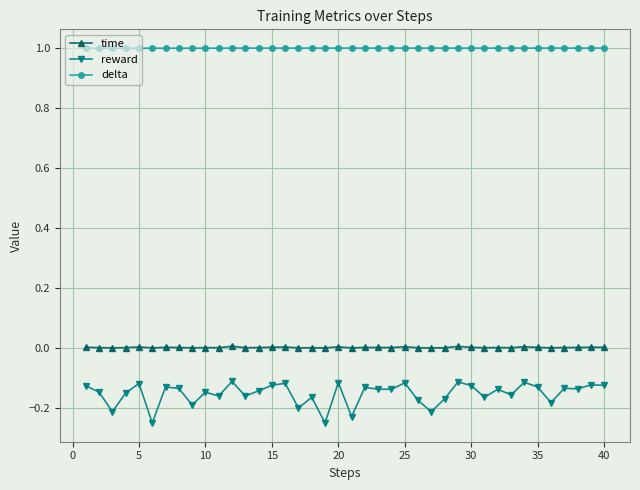

What is the value of the delta point at the 5th from the left?

1.0